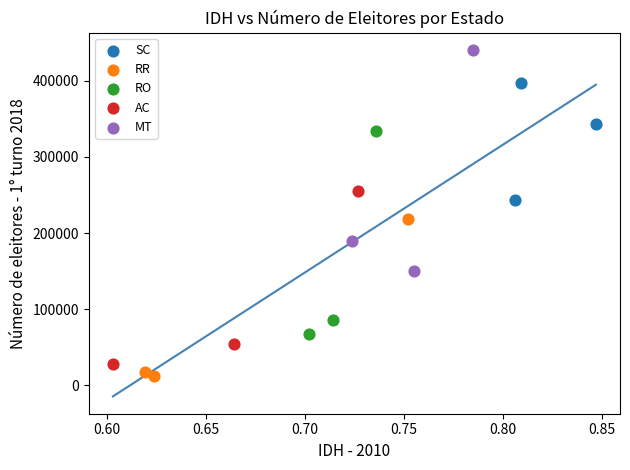

Which series has the widest spread of Y values?

MT